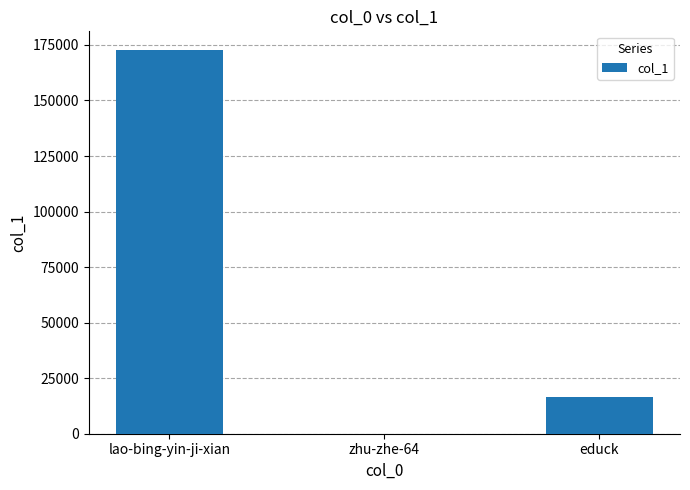

Which category has the highest value across all series?

lao-bing-yin-ji-xian